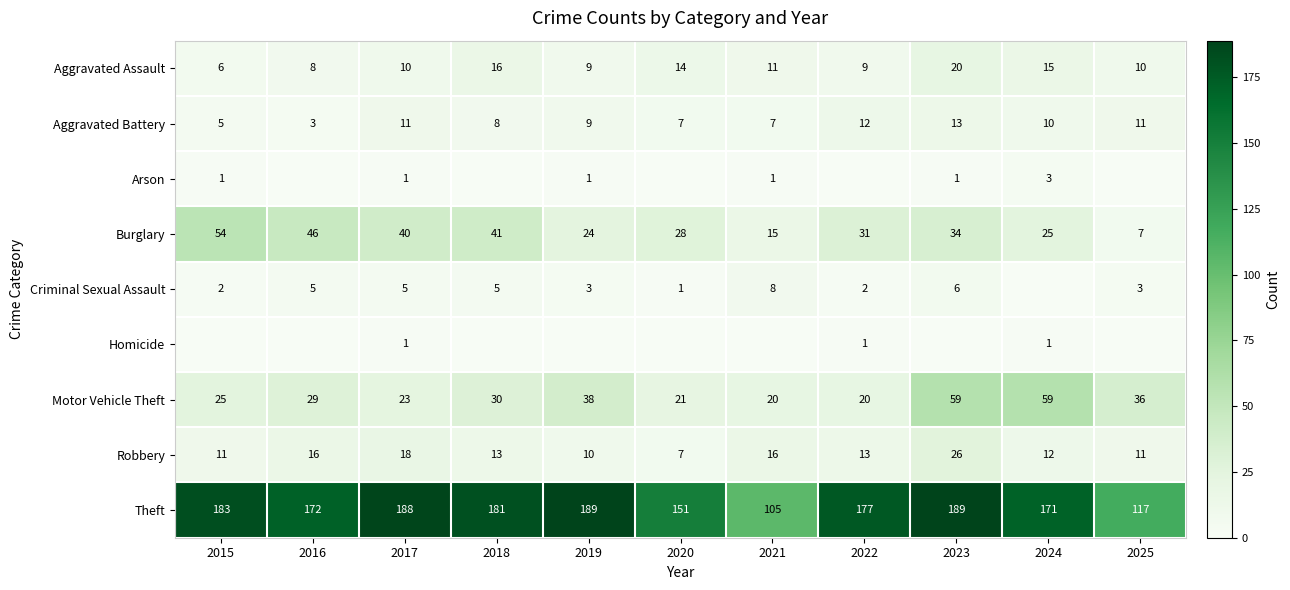

At which category is the sum across all series the highest?

2023